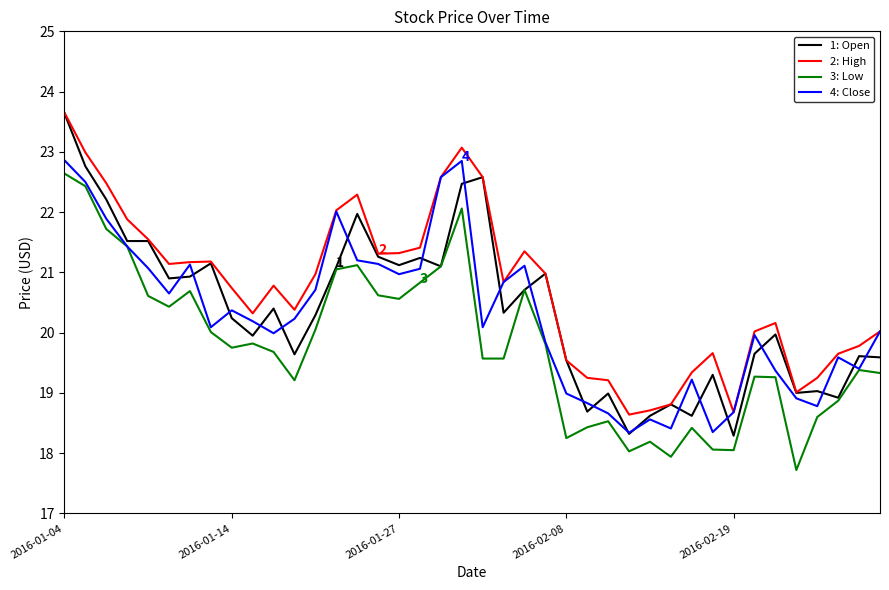

In 4: Close, how many points are higher than both neighbors (excluding endpoints)?

9